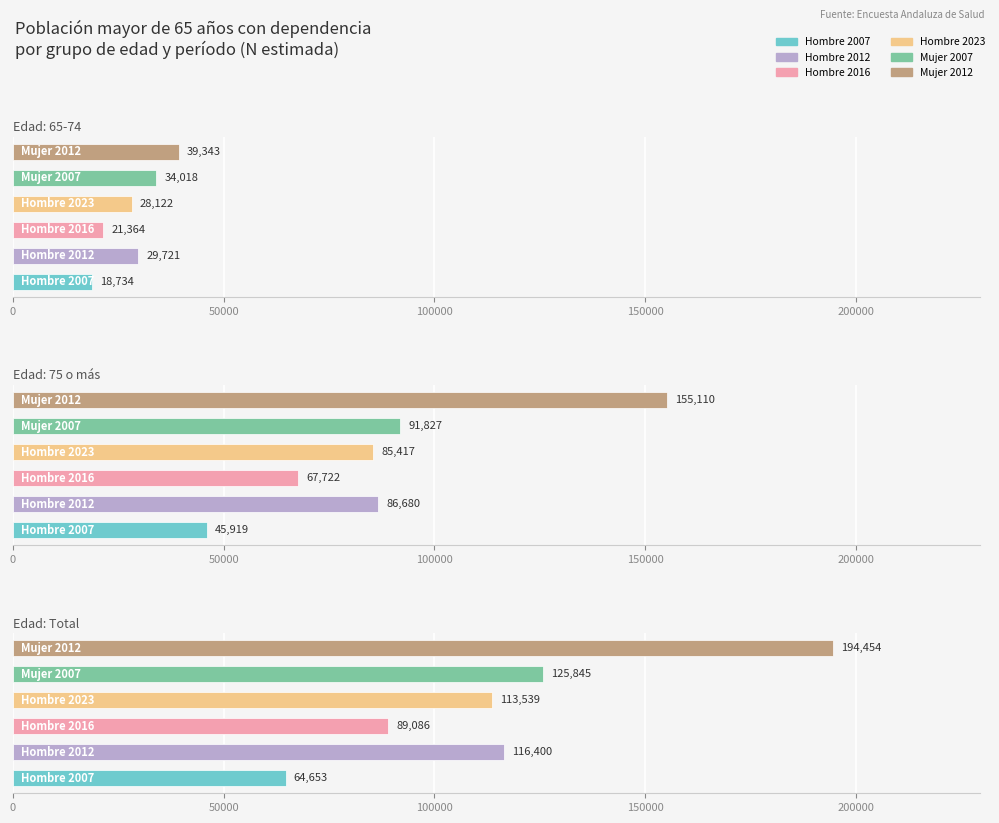

Rank the categories by Hombre 2016 value from highest to lowest.

Total, 75 o más, 65-74